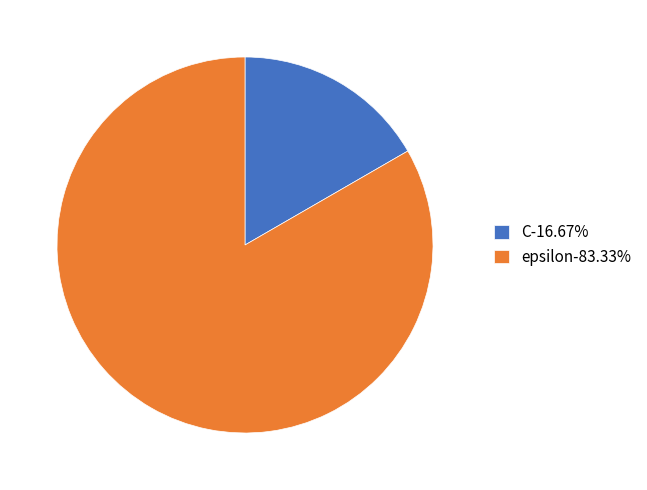

Is the sum of epsilon-83.33% and C-16.67% greater than half?

Yes